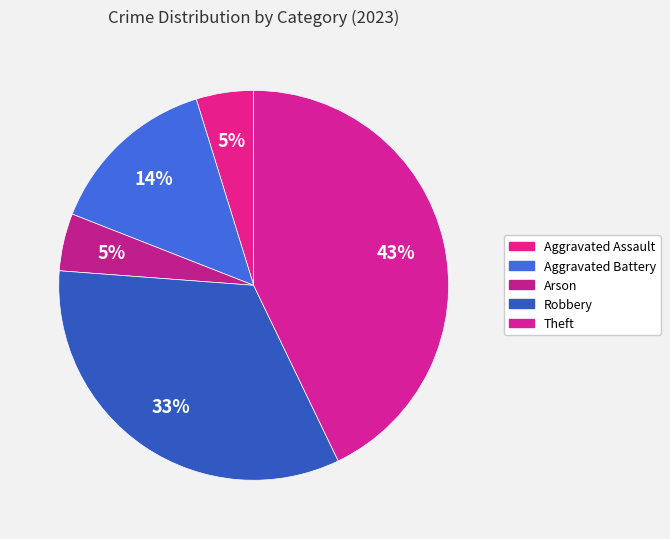

Is it true that Aggravated Assault is 1% of the pie?

False